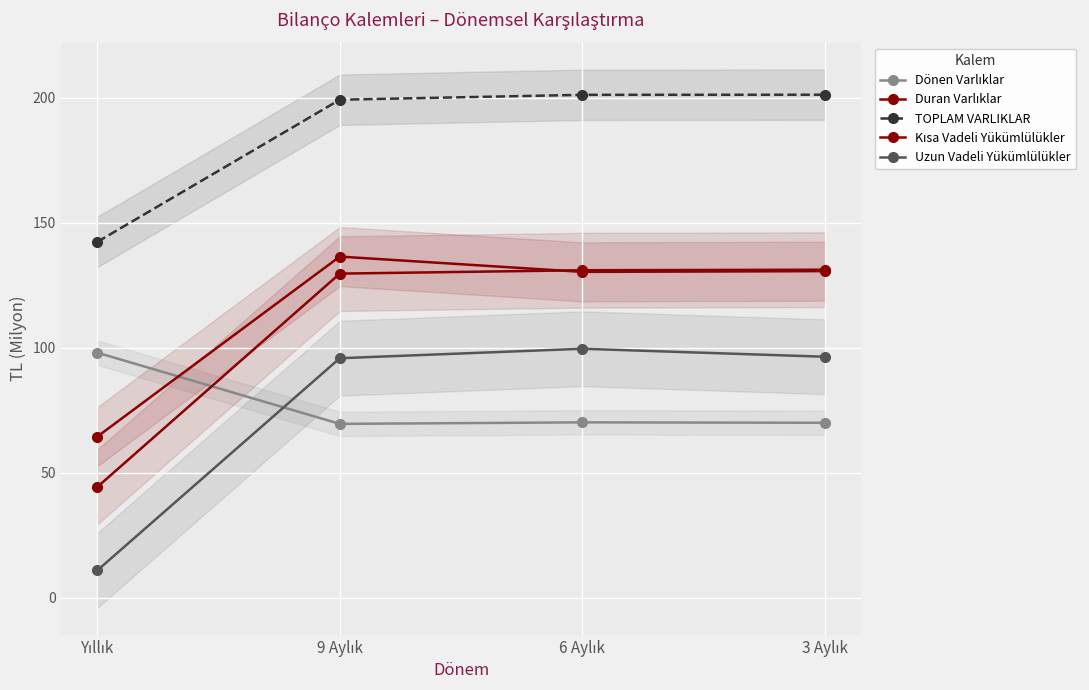

Which series has the largest range (max minus min)?

Uzun Vadeli Yükümlülükler